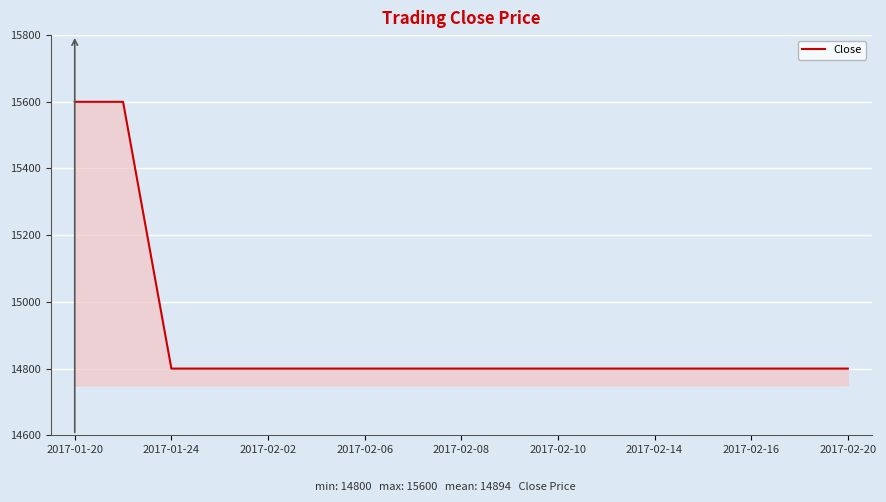

Does the chart have visible grid lines?

Yes